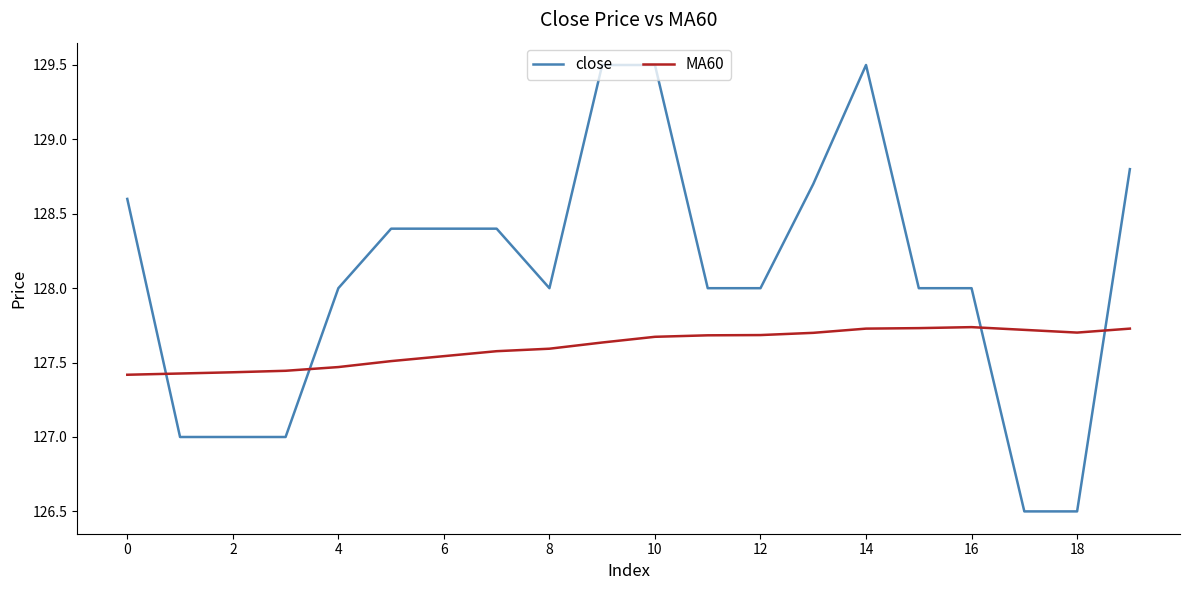

Rank the series by their maximum value, from lowest to highest.

MA60, close